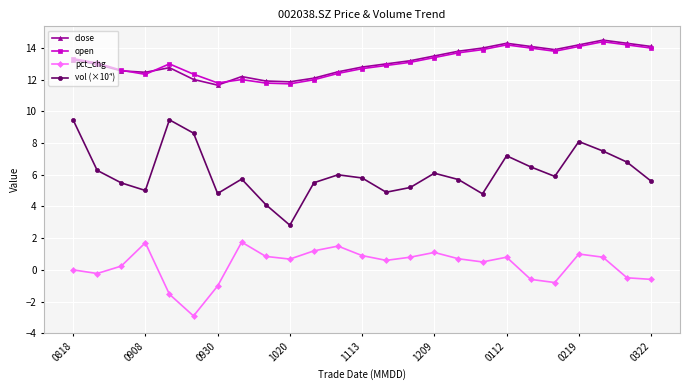

What is the minimum value shown in the chart?

-2.9